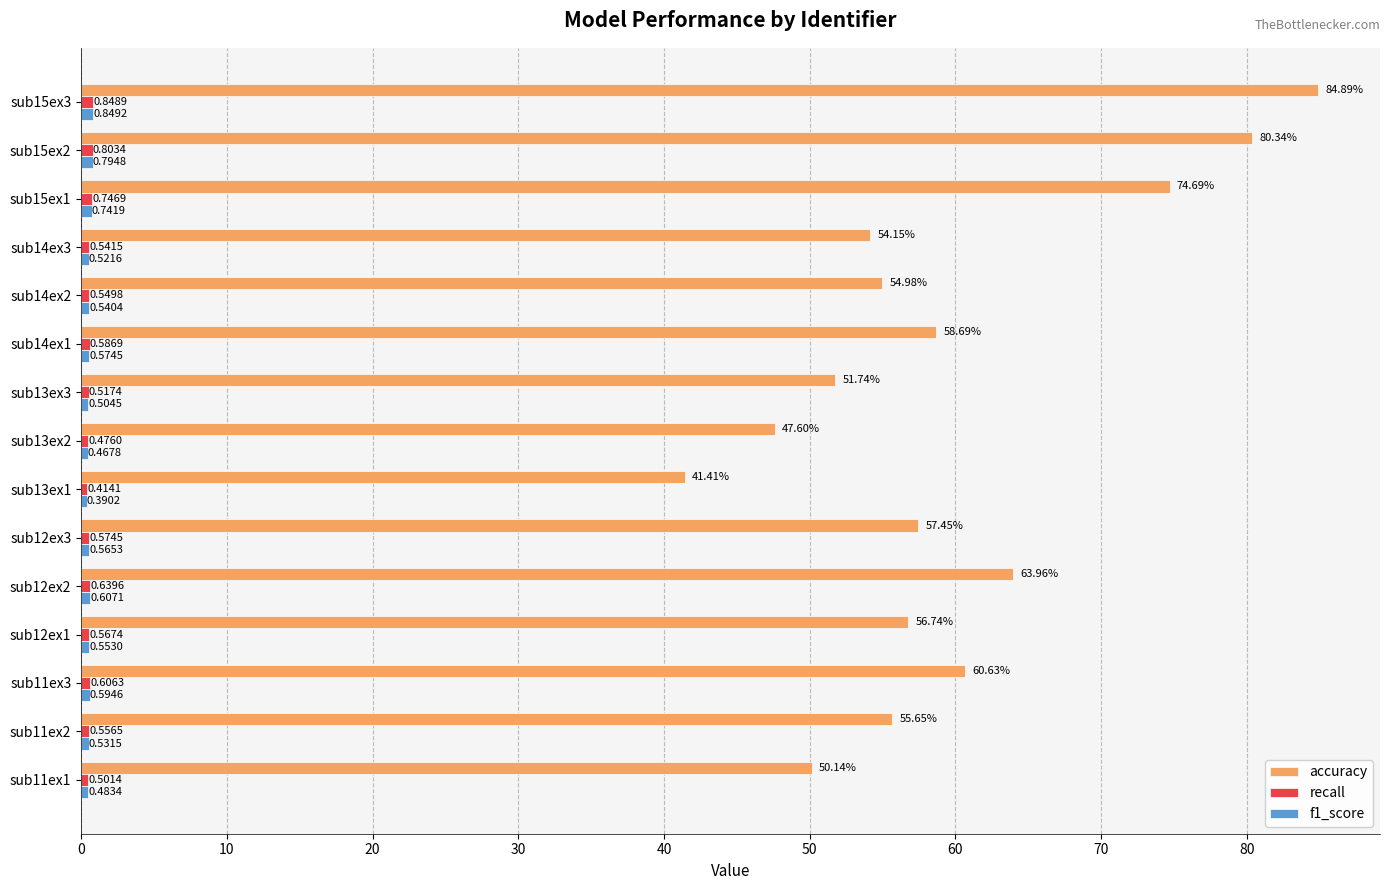

What is the difference between the highest and lowest values at sub12ex2?

63.4